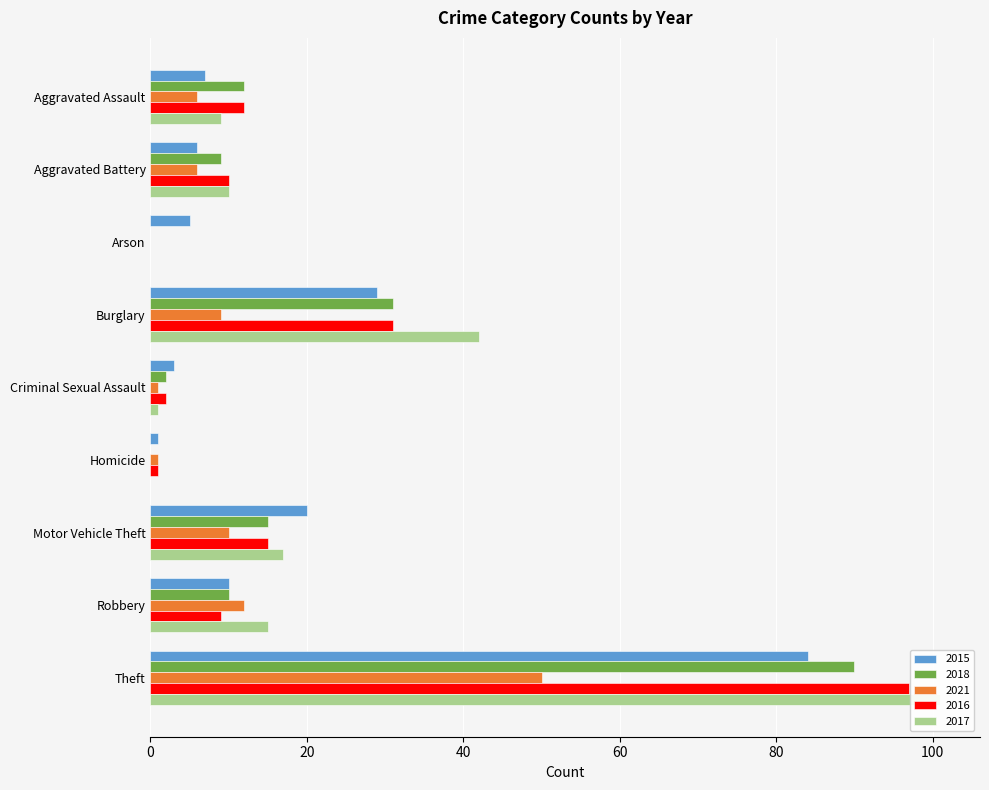

What position from the right is Criminal Sexual Assault?

5